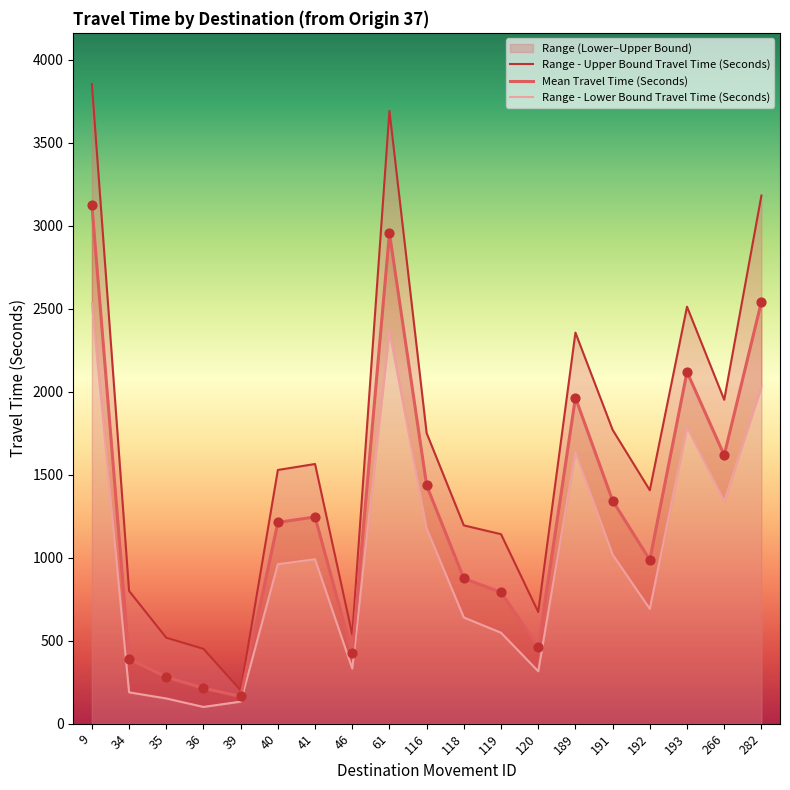

Which series has the largest Y range (max minus min)?

Range - Upper Bound Travel Time (Seconds)